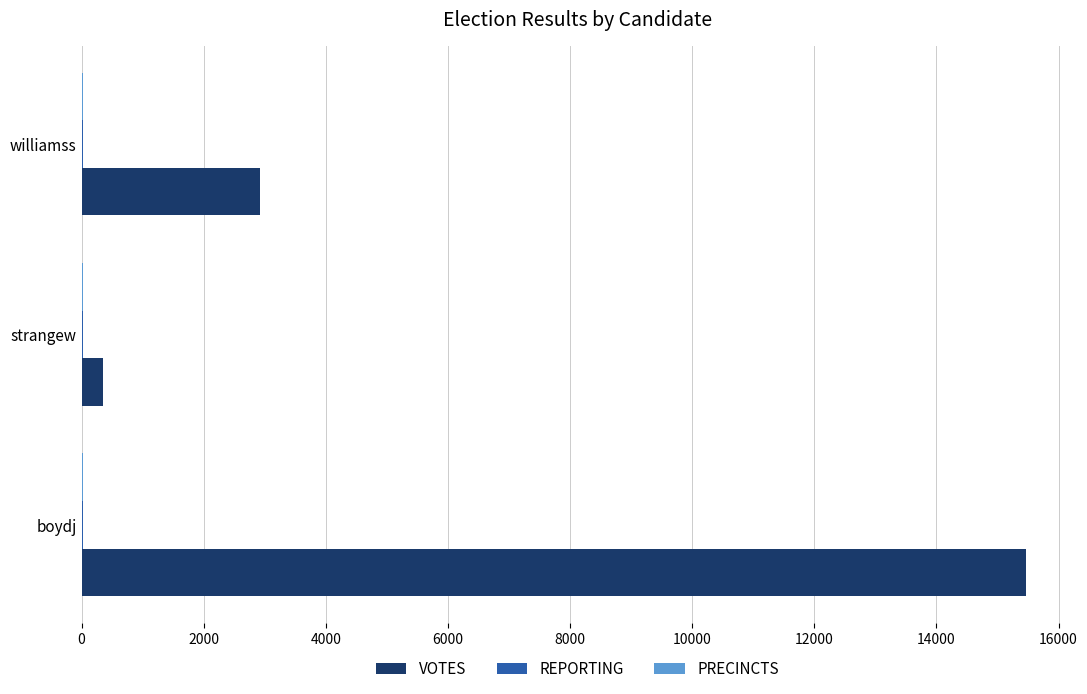

Which series has the largest range (max minus min)?

VOTES